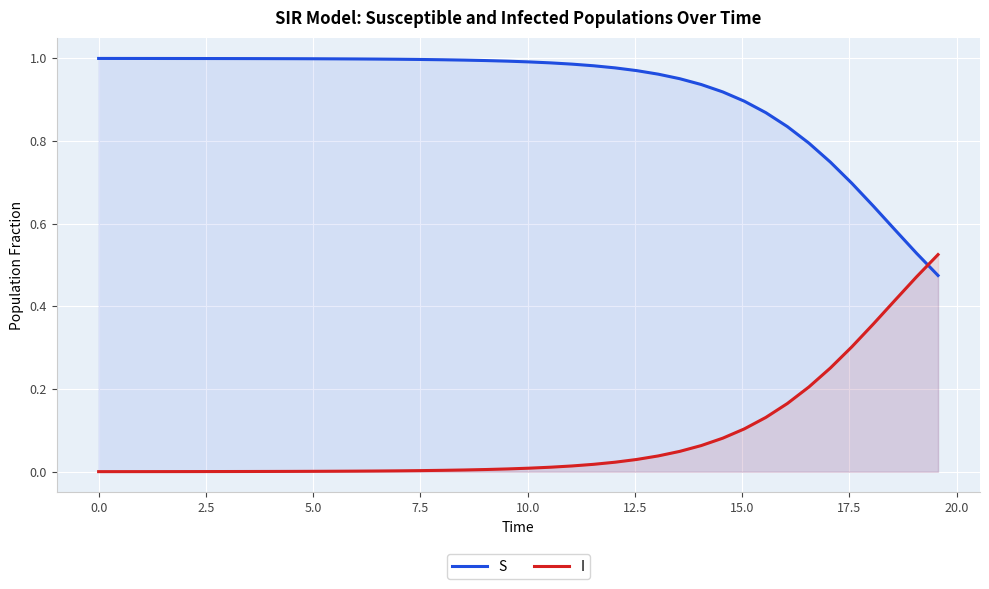

Rank the series by their maximum value, from lowest to highest.

I, S